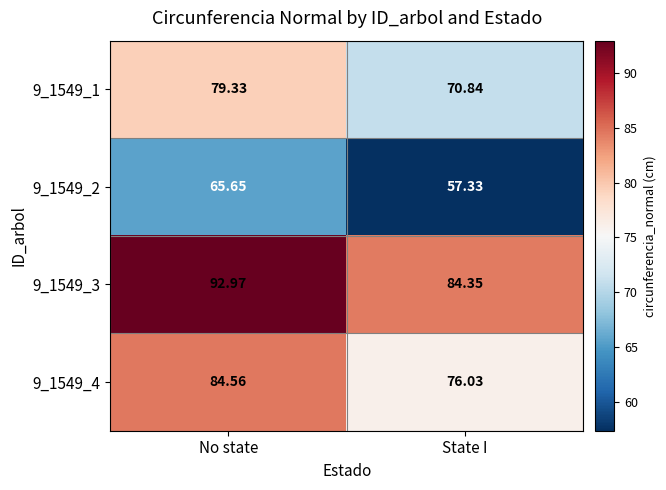

Where is 9_1549_2 nearest to the value 61?

State I